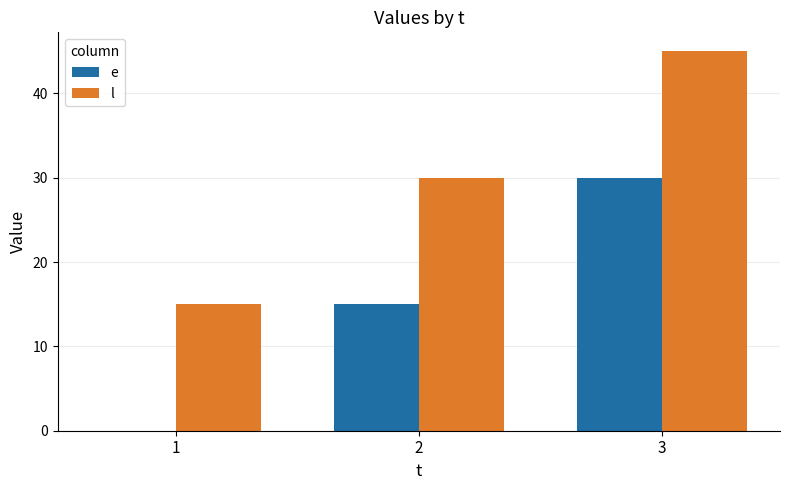

Reading left to right, extract all data points from this chart.

e: 0	15	30
l: 15	30	45